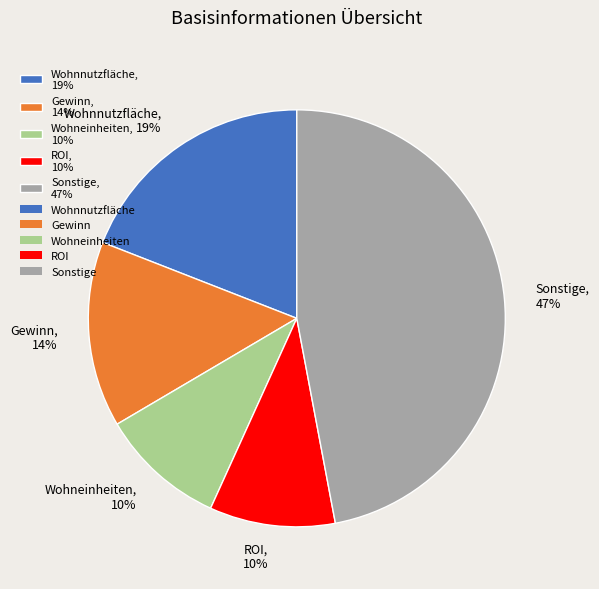

True or false: Sonstige, 47% accounts for 42% of the total.

False